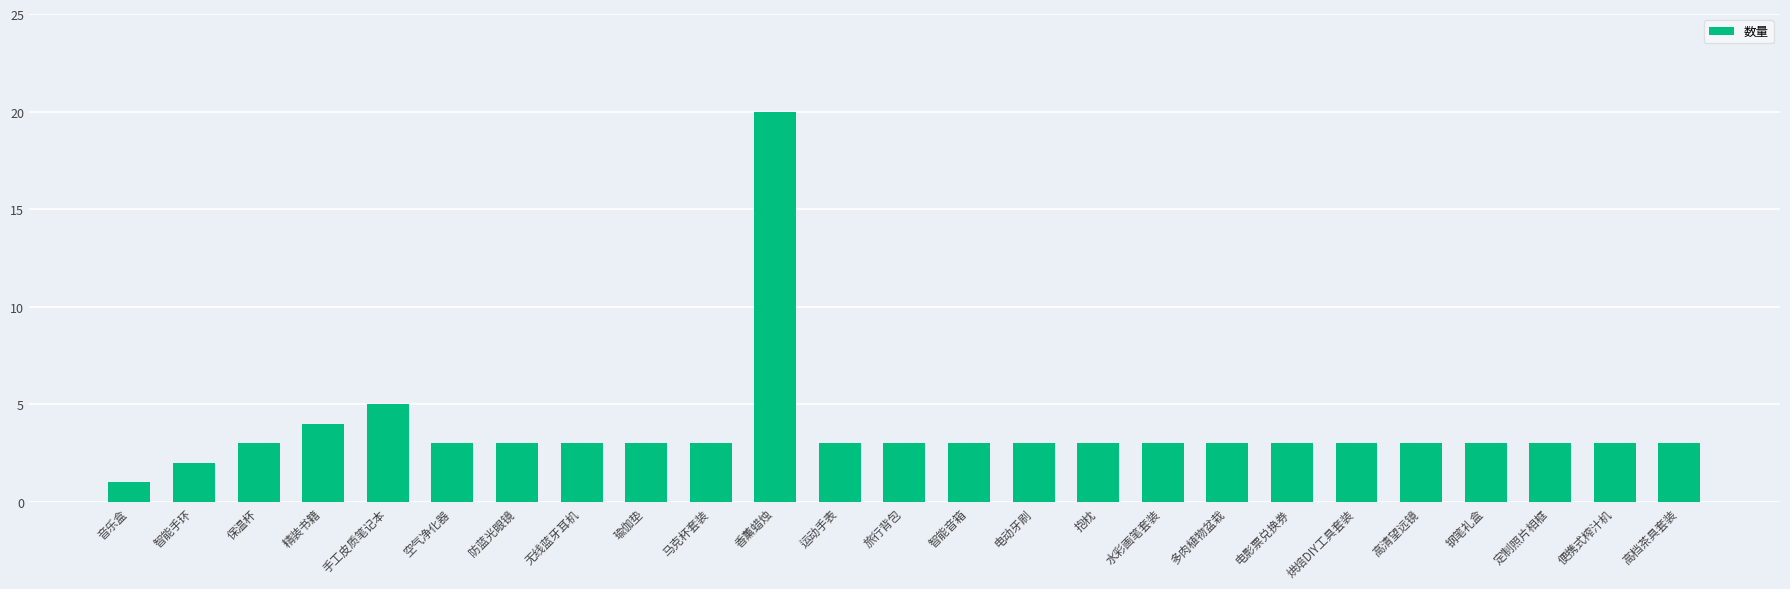

Reading left to right, list all the values displayed in this chart.

1	2	3	4	5	3	3	3	3	3	20	3	3	3	3	3	3	3	3	3	3	3	3	3	3